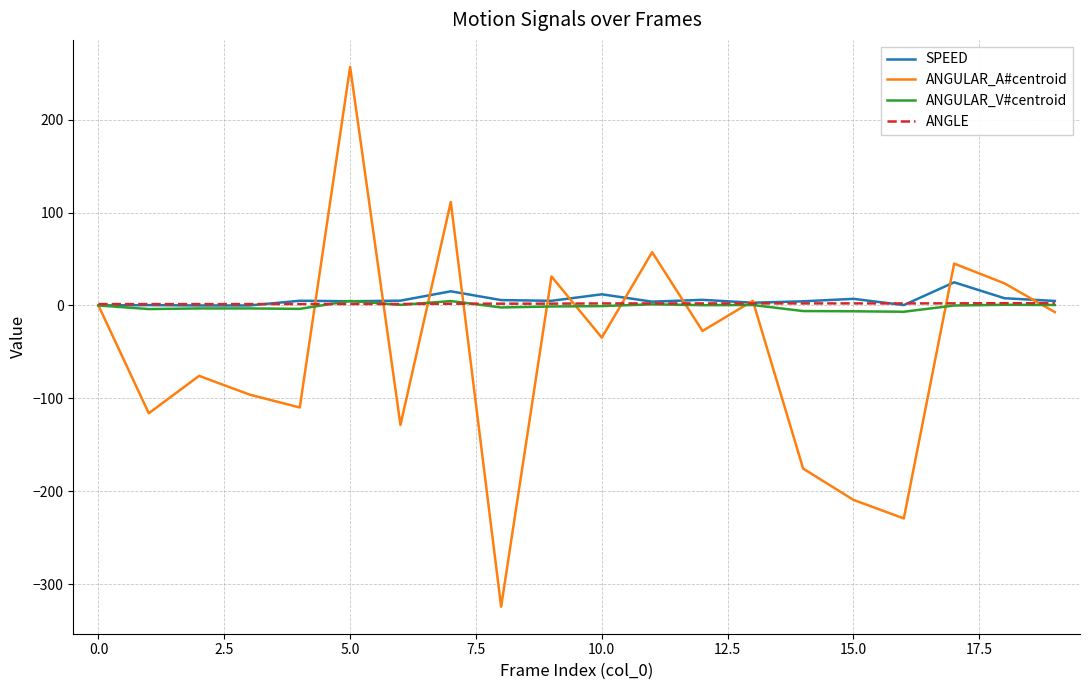

What is the smallest value displayed?

-324.3